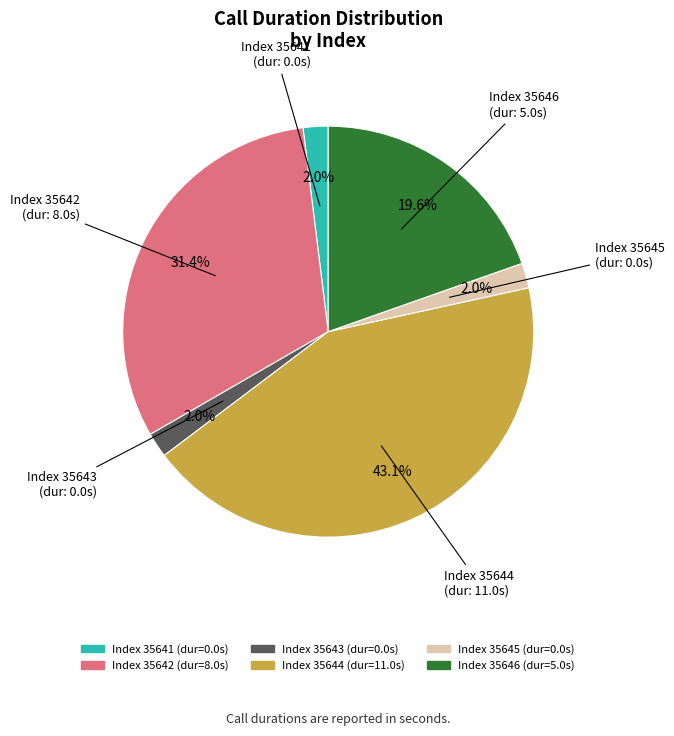

Does any single category account for the majority?

No